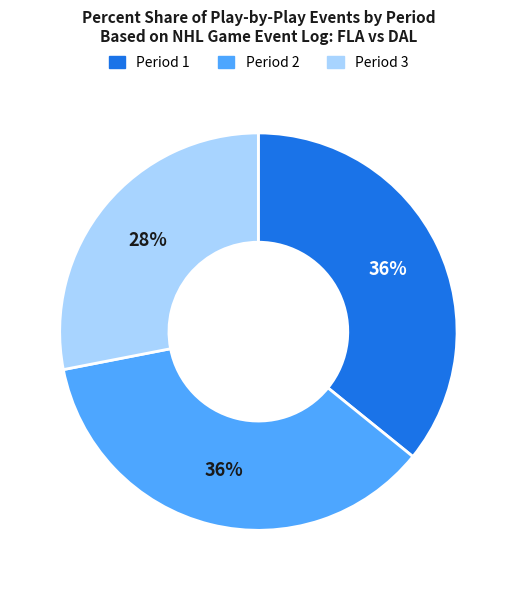

To the nearest percent, what is the combined percentage of Period 2 and Period 3?

64%